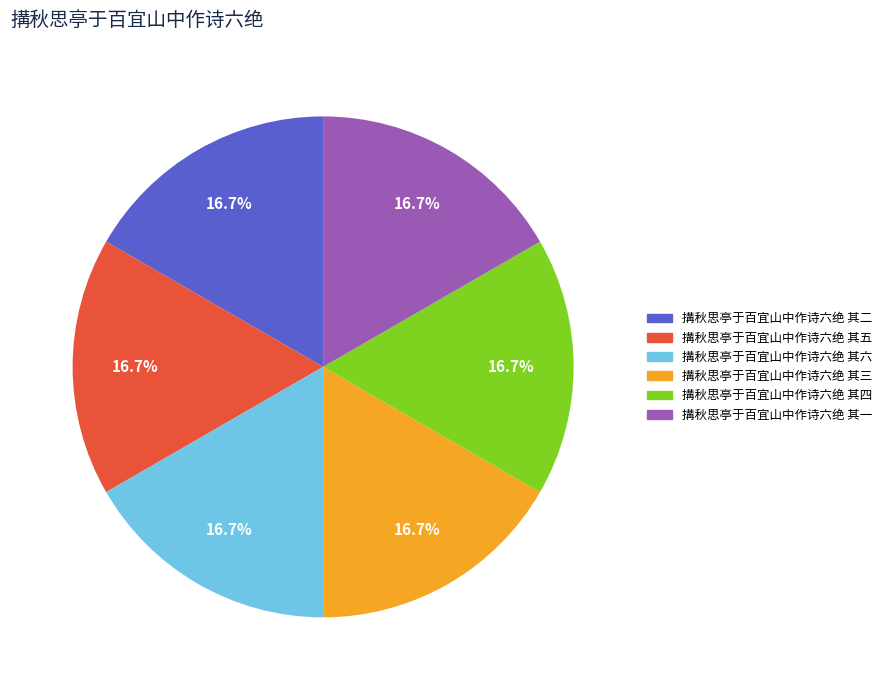

Does 搆秋思亭于百宜山中作诗六绝 其六 account for over 50% of the chart?

No